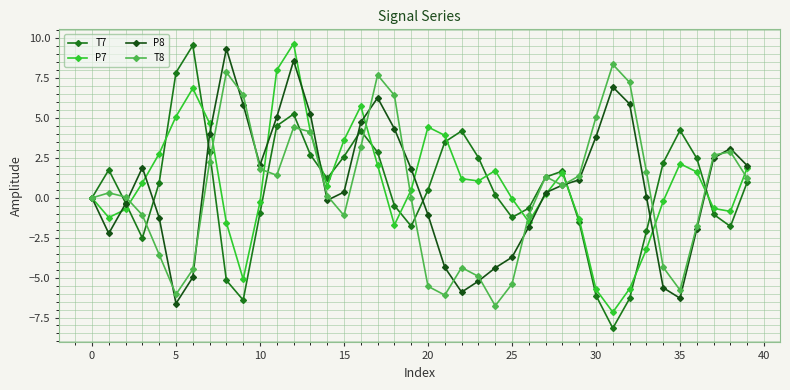

True or false: P7 has more than 1 points higher than both neighbors.

True